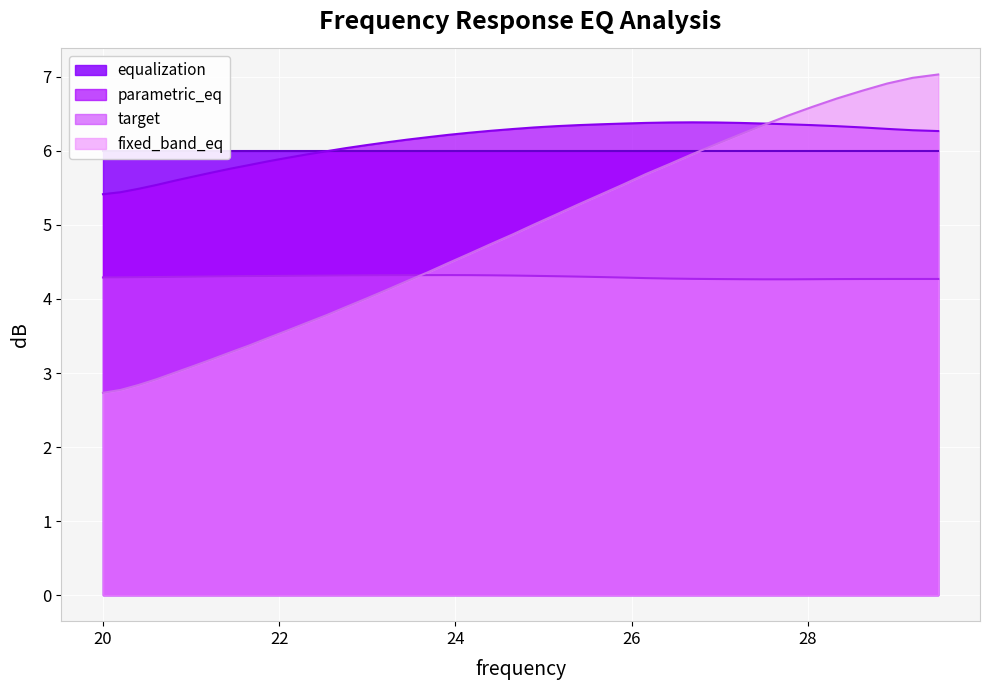

What is the maximum value for parametric_eq?

6.4